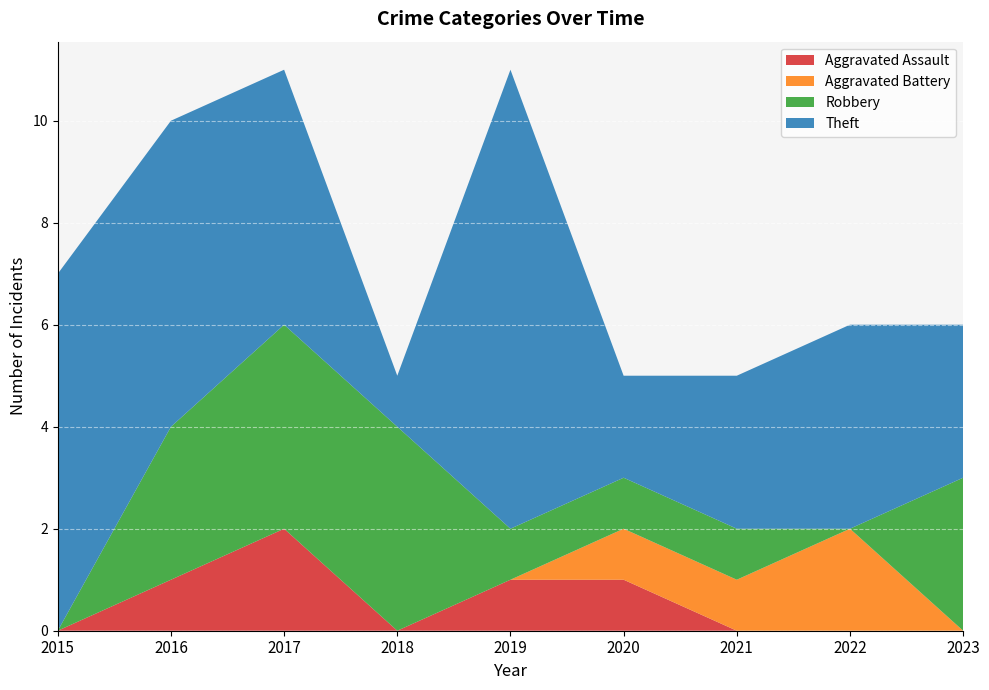

Reading left to right, transcribe all the data shown in this chart.

Aggravated Assault: 2015=0	2016=1	2017=2	2018=0	2019=1	2020=1	2021=0	2022=0	2023=0
Aggravated Battery: 2015=0	2016=0	2017=0	2018=0	2019=0	2020=1	2021=1	2022=2	2023=0
Robbery: 2015=0	2016=3	2017=4	2018=4	2019=1	2020=1	2021=1	2022=0	2023=3
Theft: 2015=7	2016=6	2017=5	2018=1	2019=9	2020=2	2021=3	2022=4	2023=3